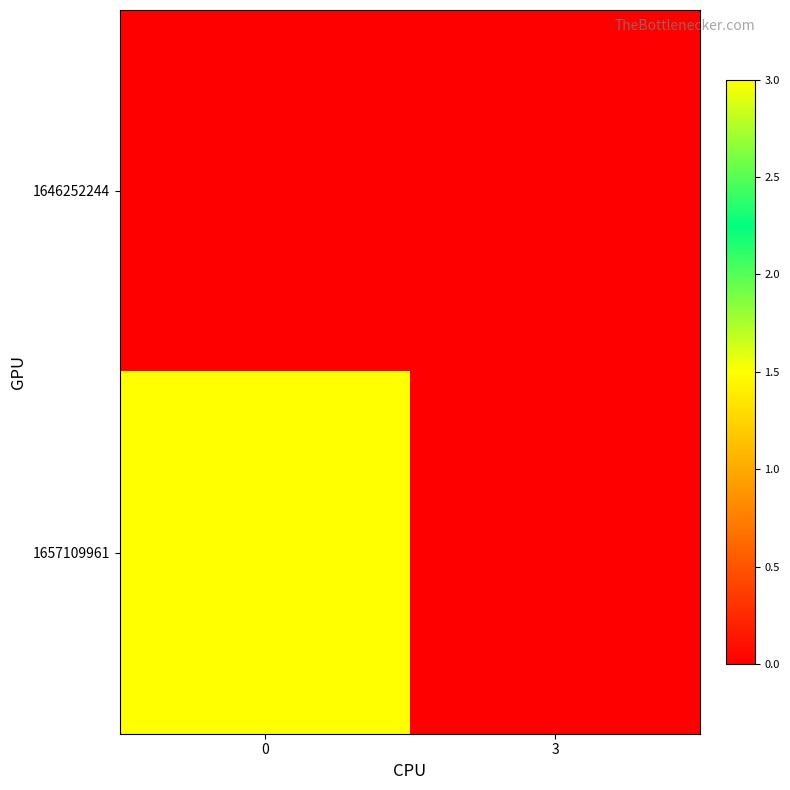

Reading left to right, transcribe all the data shown in this chart.

1646252244: 0=0	3=0
1657109961: 0=3	3=0